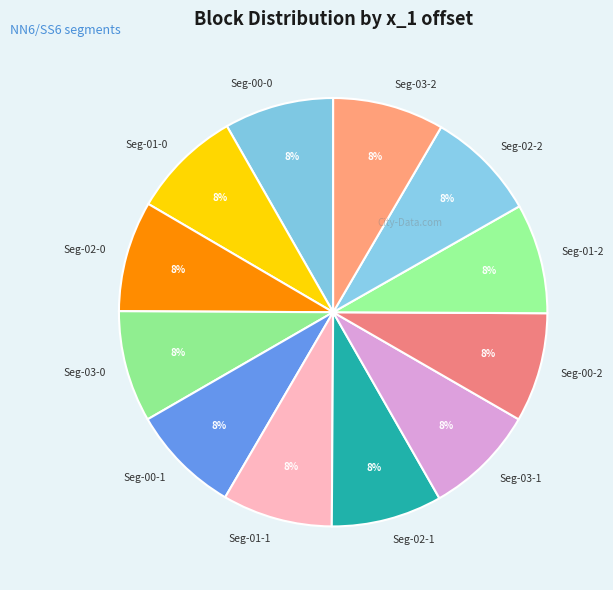

To the nearest percent, what portion does Seg-02-1 represent?

8%